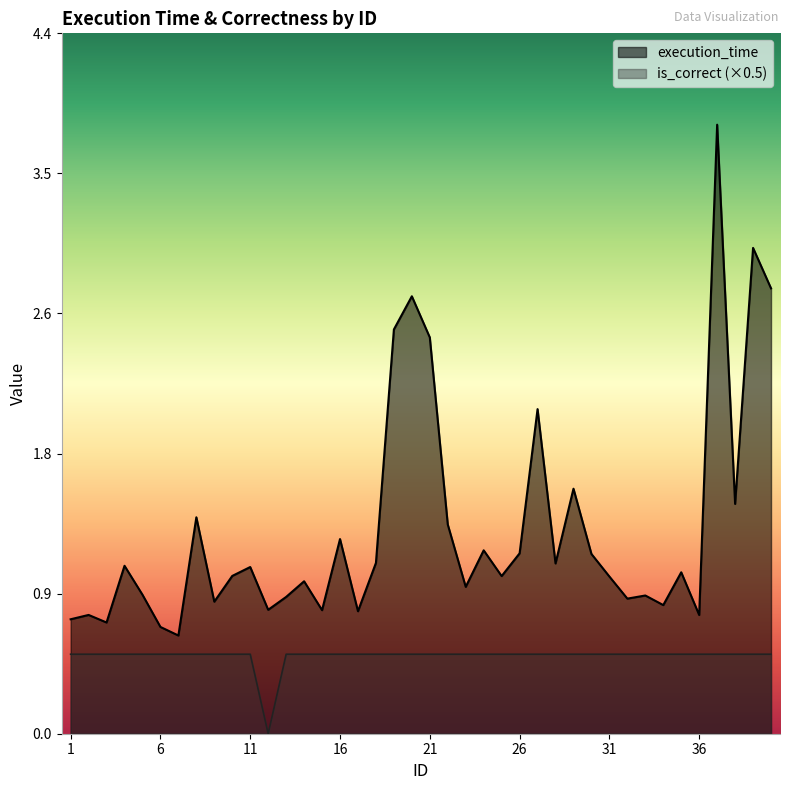

What is the spread (max minus min) of values at 28?

0.6